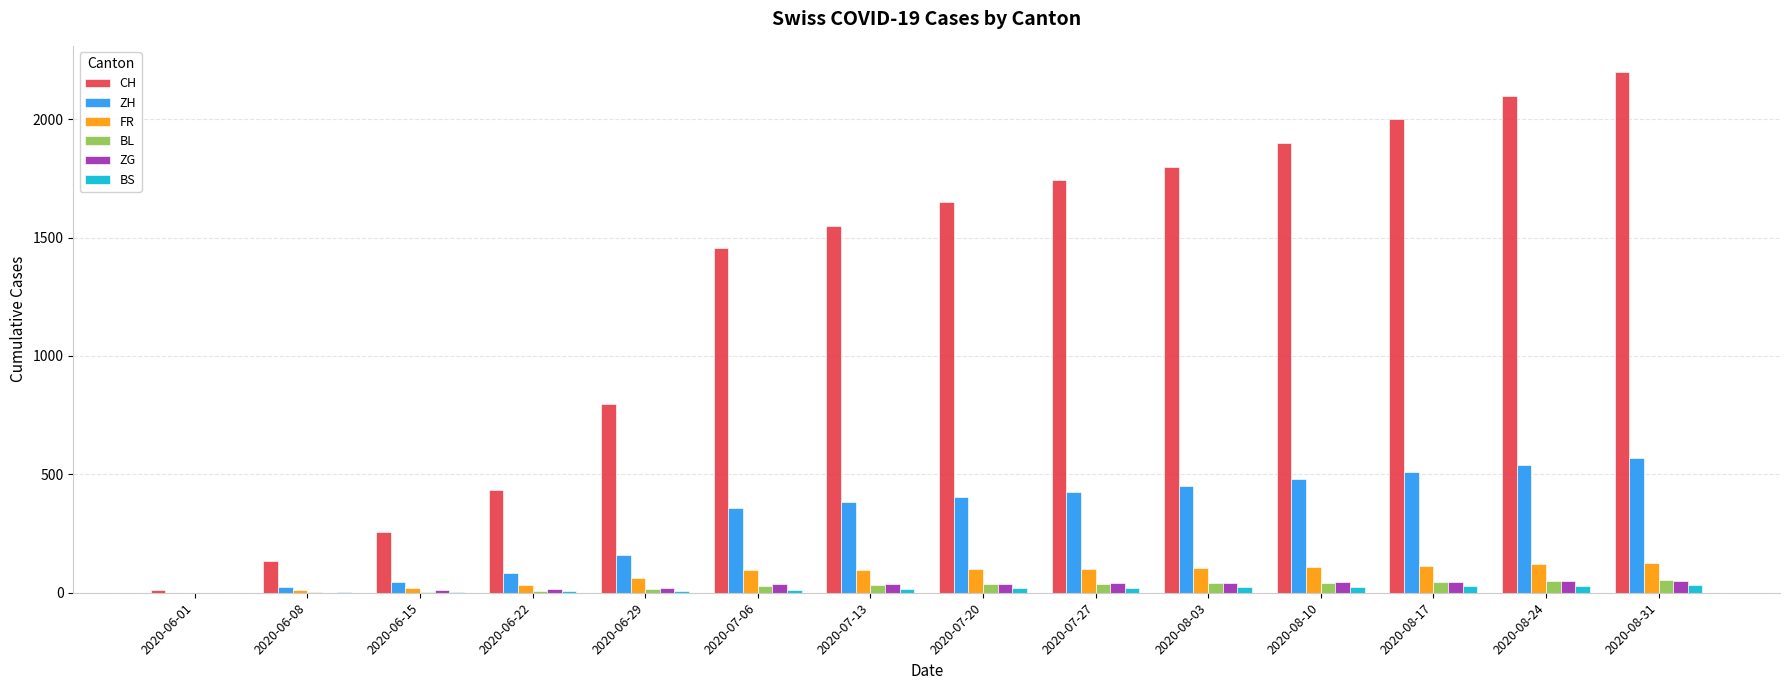

Are the bars horizontal?

No